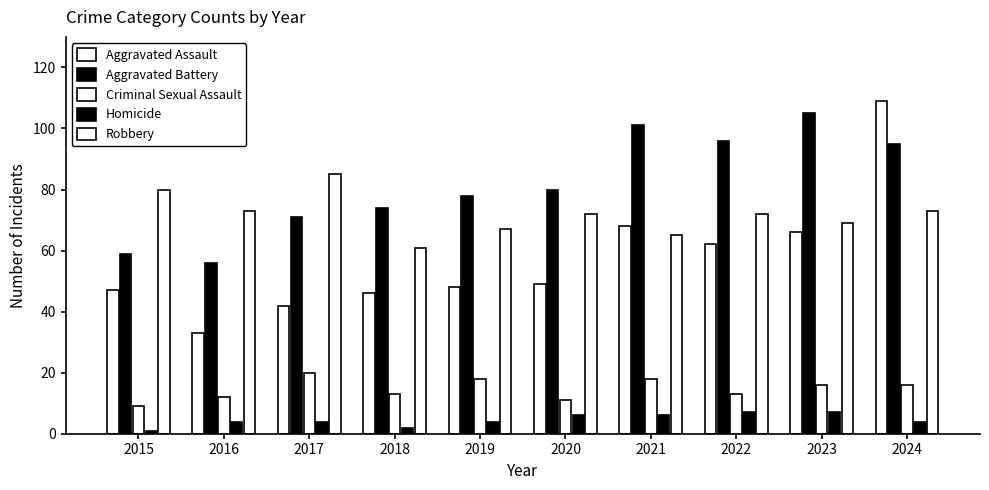

Is it true that Criminal Sexual Assault equals 20 at 2017?

True